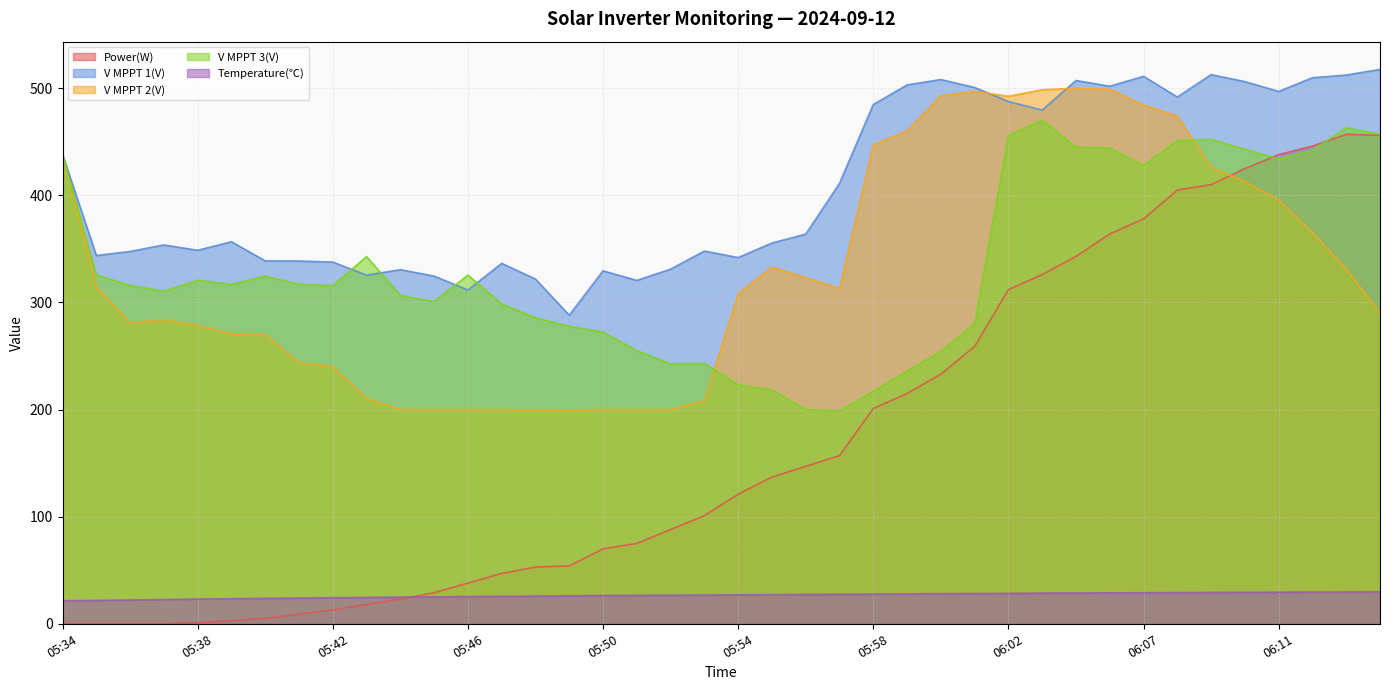

What is the value of the V MPPT 3(V) point at the 30th from the left?

470.0